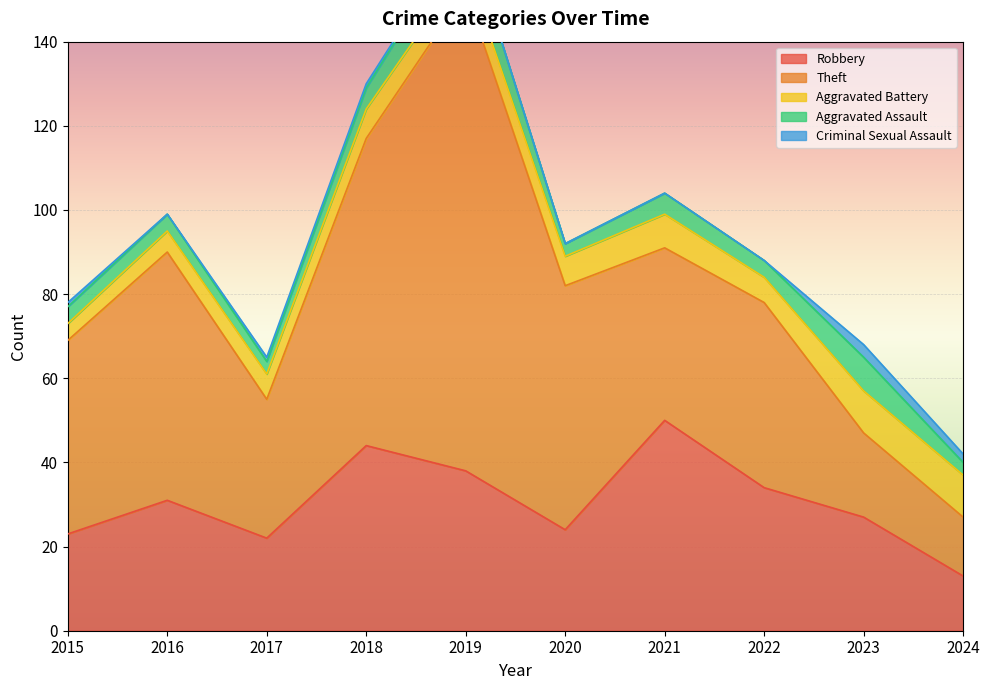

What is the lowest value of the Robbery series?

13